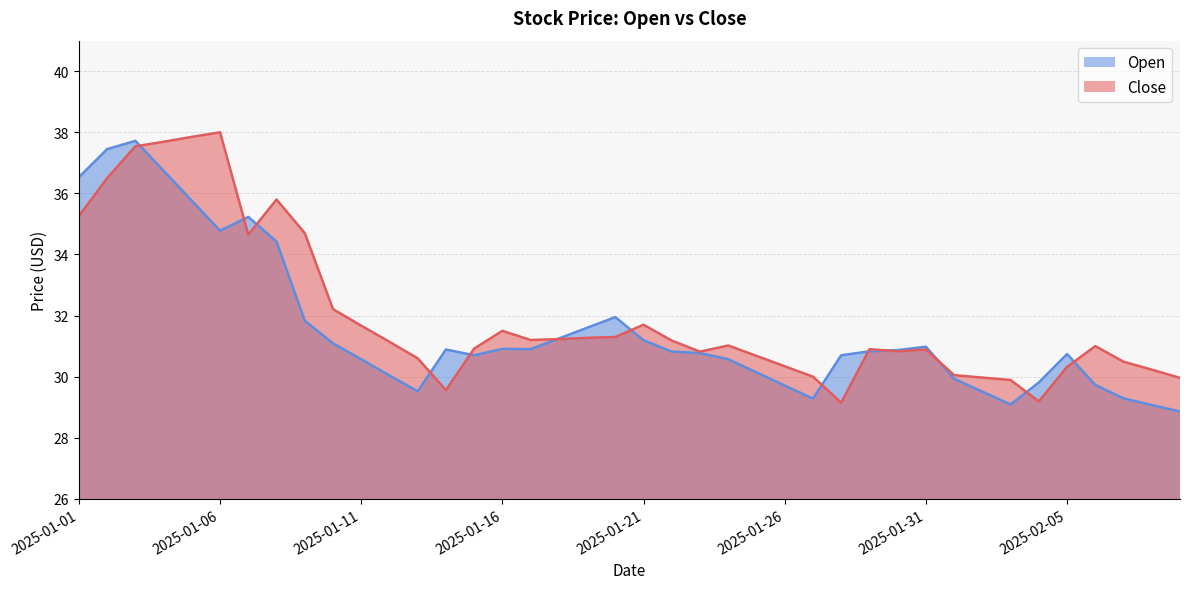

What is the difference between the second highest and minimum values in the Open series?

8.6